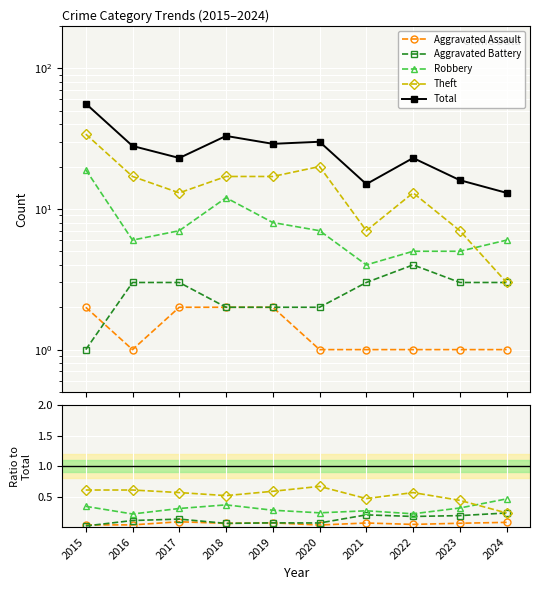

True or false: Total and Aggravated Assault cross at least once.

False